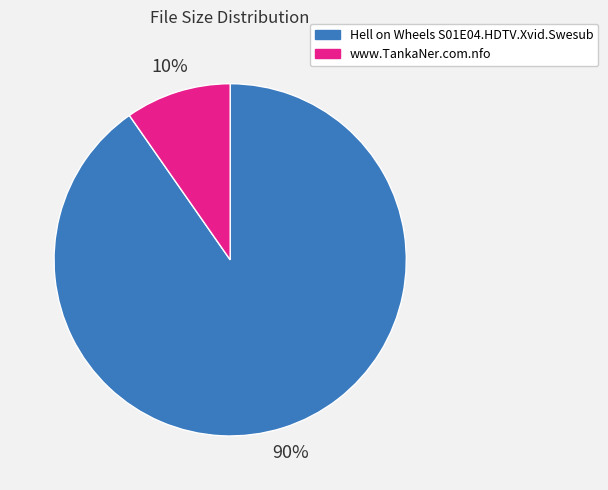

Count the number of slices in the pie.

2